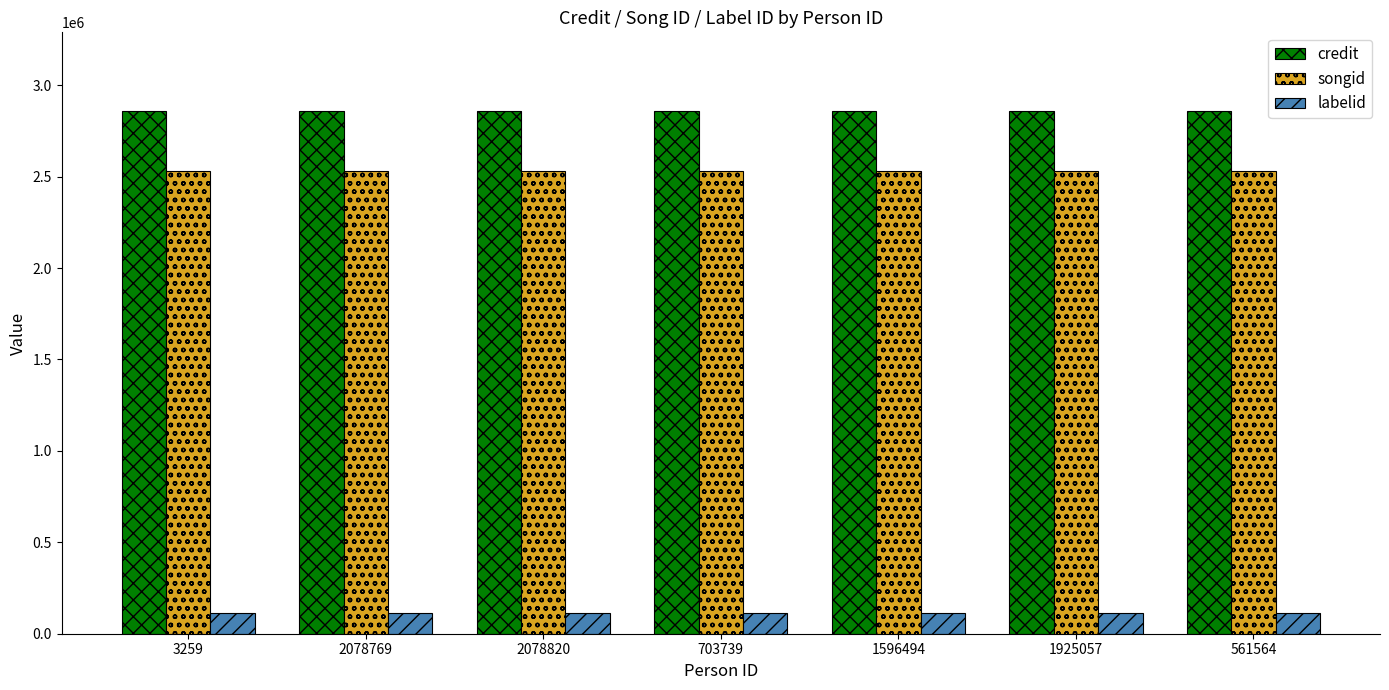

Is it true that songid equals 4263740 at 703739?

False